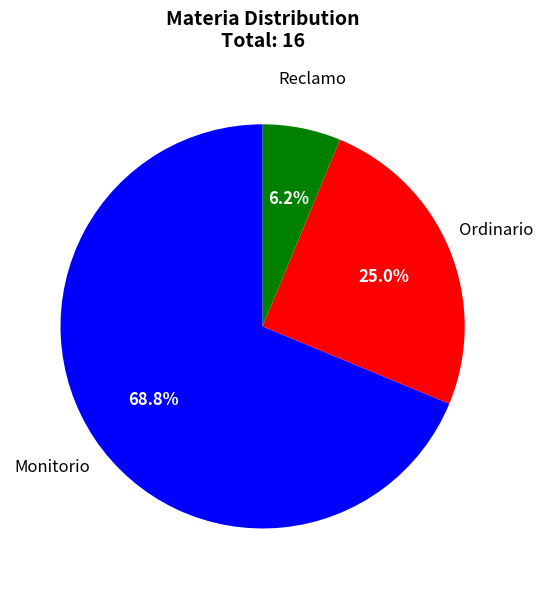

How many segments does this pie chart have?

3